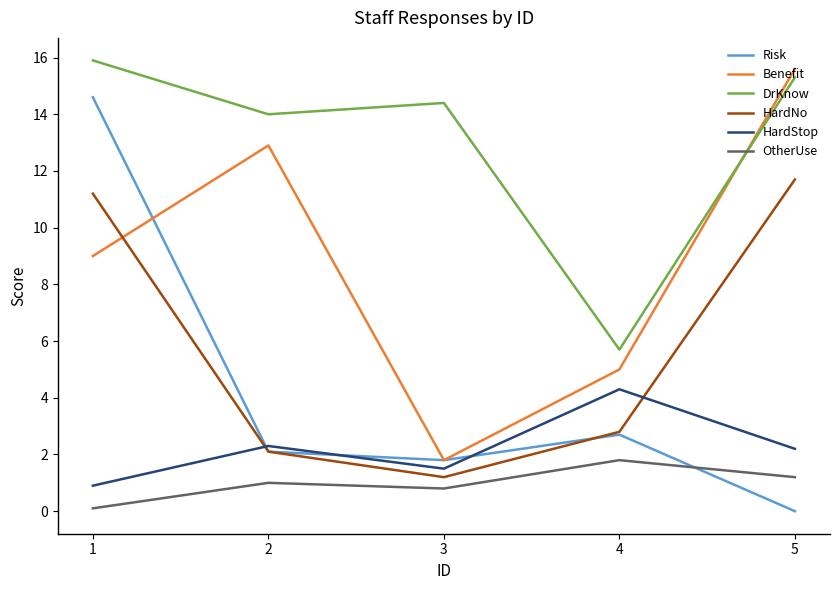

What is the total value across all series at 5?

46.0